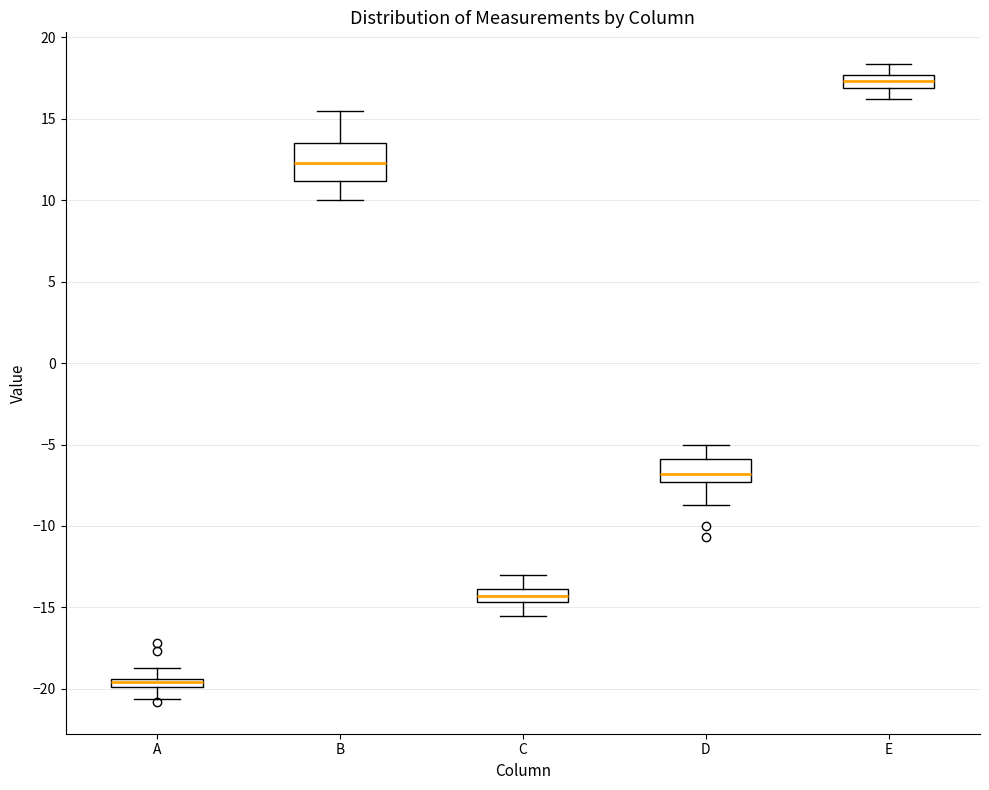

Which box's median line is the lowest?

A